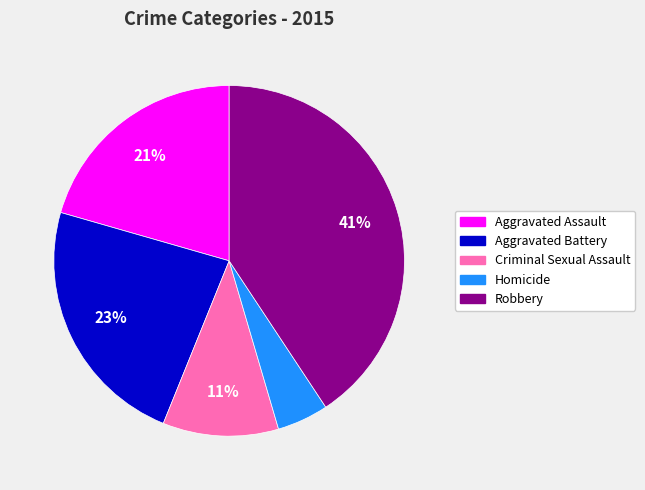

To the nearest percent, what is the average slice percentage?

20%